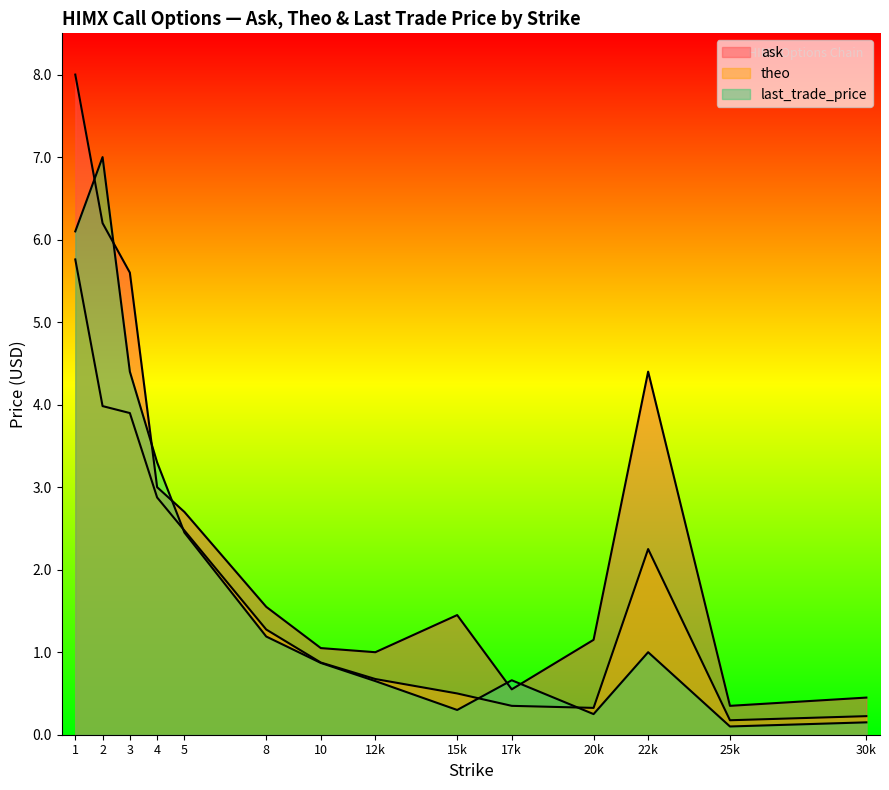

Does the chart display data point markers on the line(s)?

No